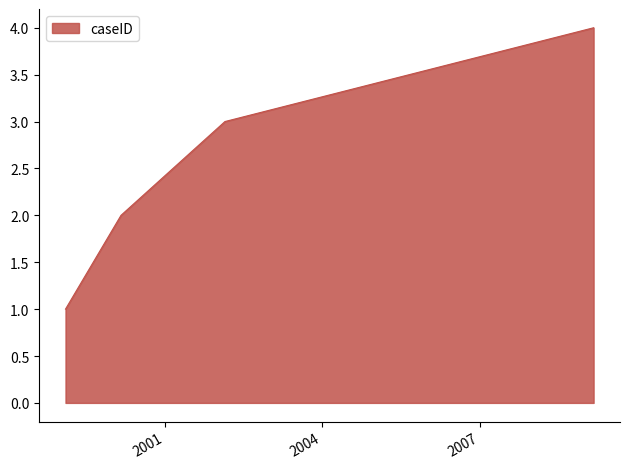

What is the maximum value shown in the chart?

4